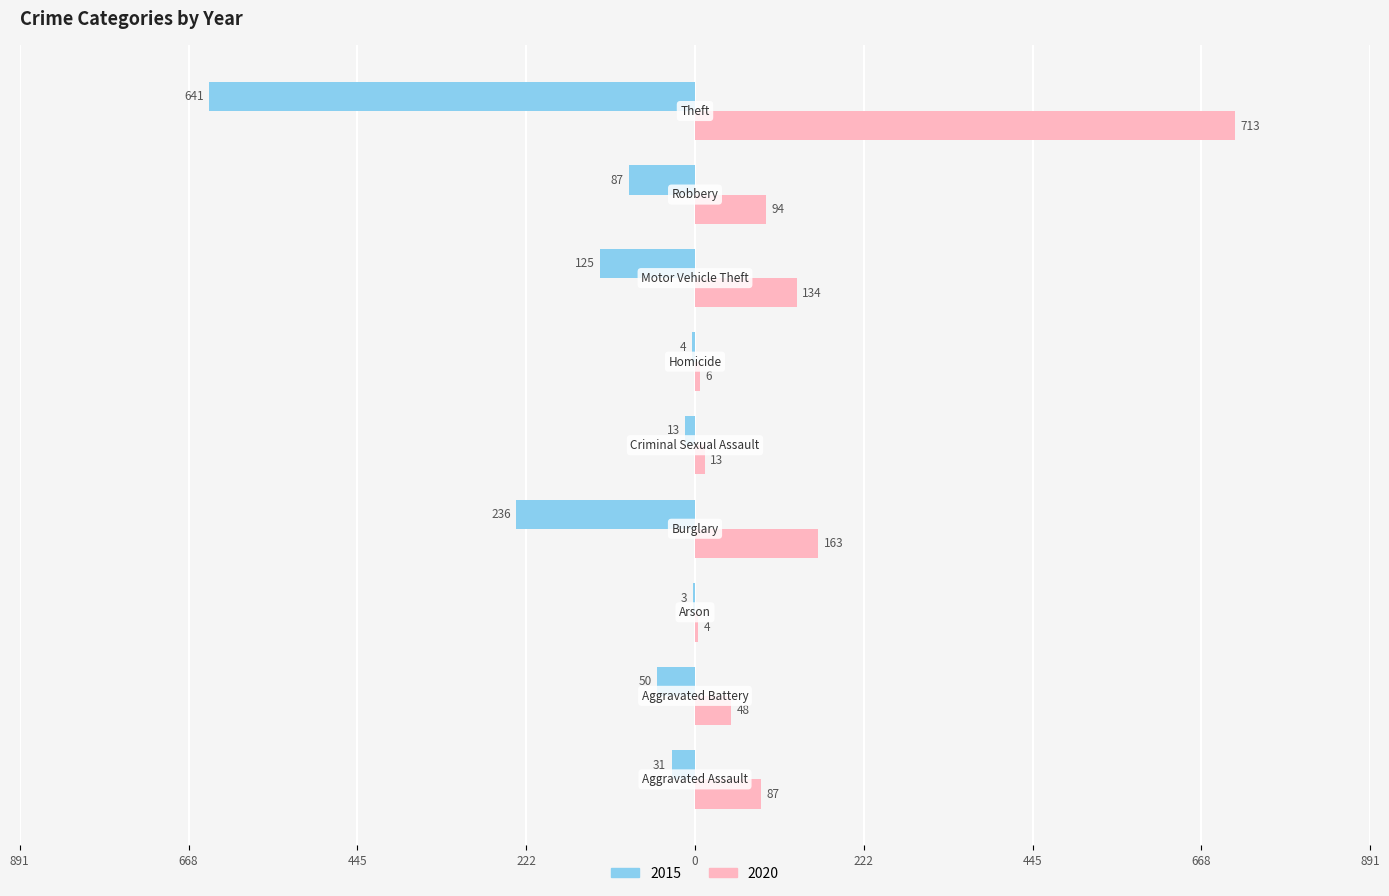

List the series in order of their peak value, lowest first.

2015, 2020